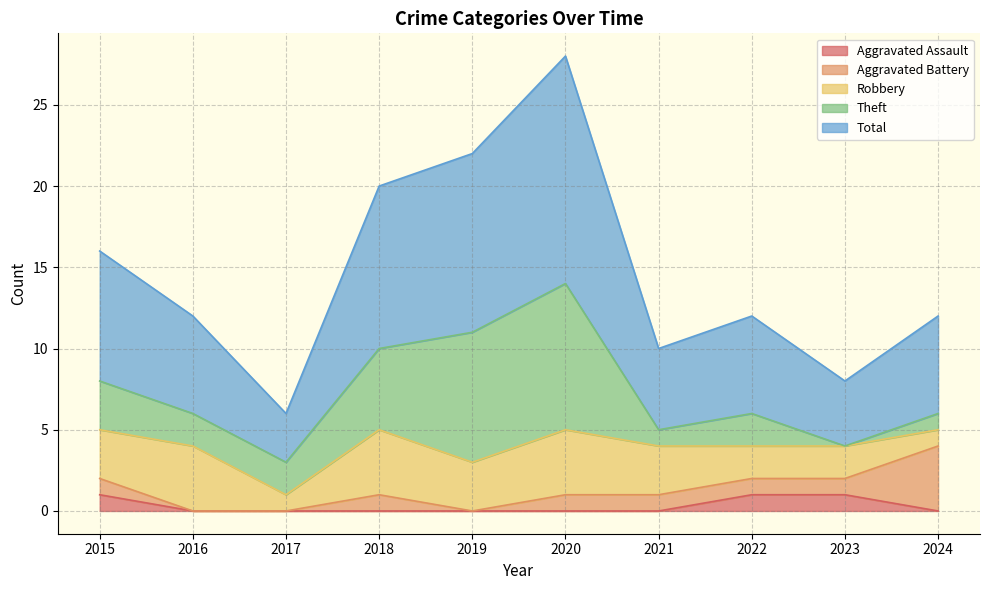

True or false: Robbery and Aggravated Assault intersect in this chart.

False